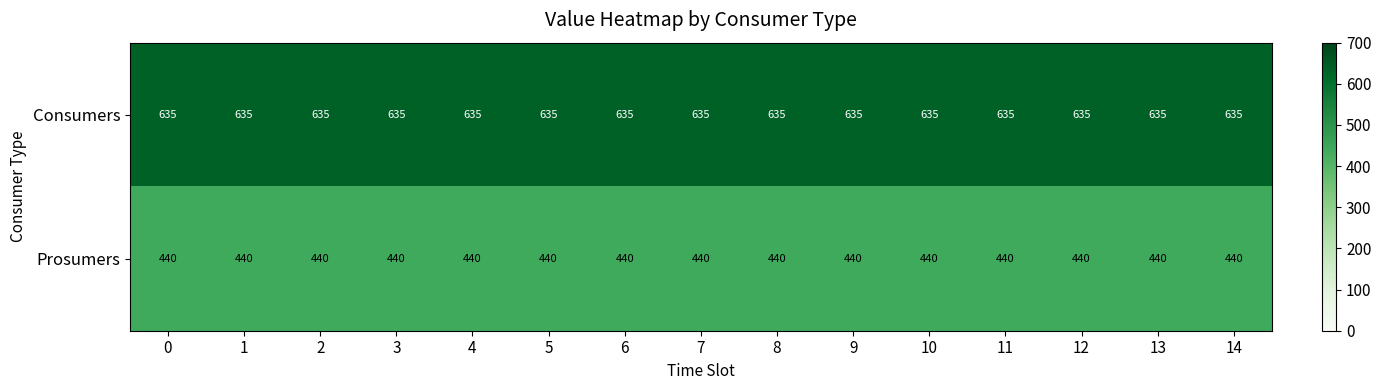

Is it true that Prosumers equals 175 at 3?

False